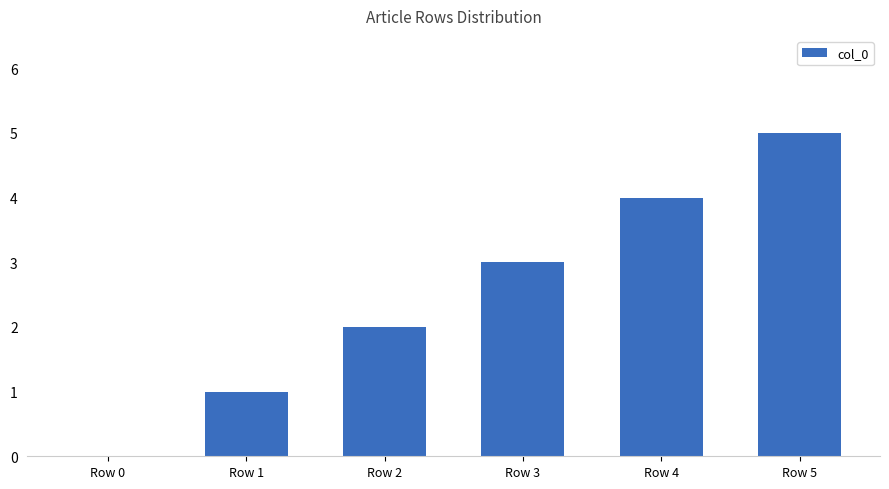

At which category does the chart reach its peak across all series?

Row 5